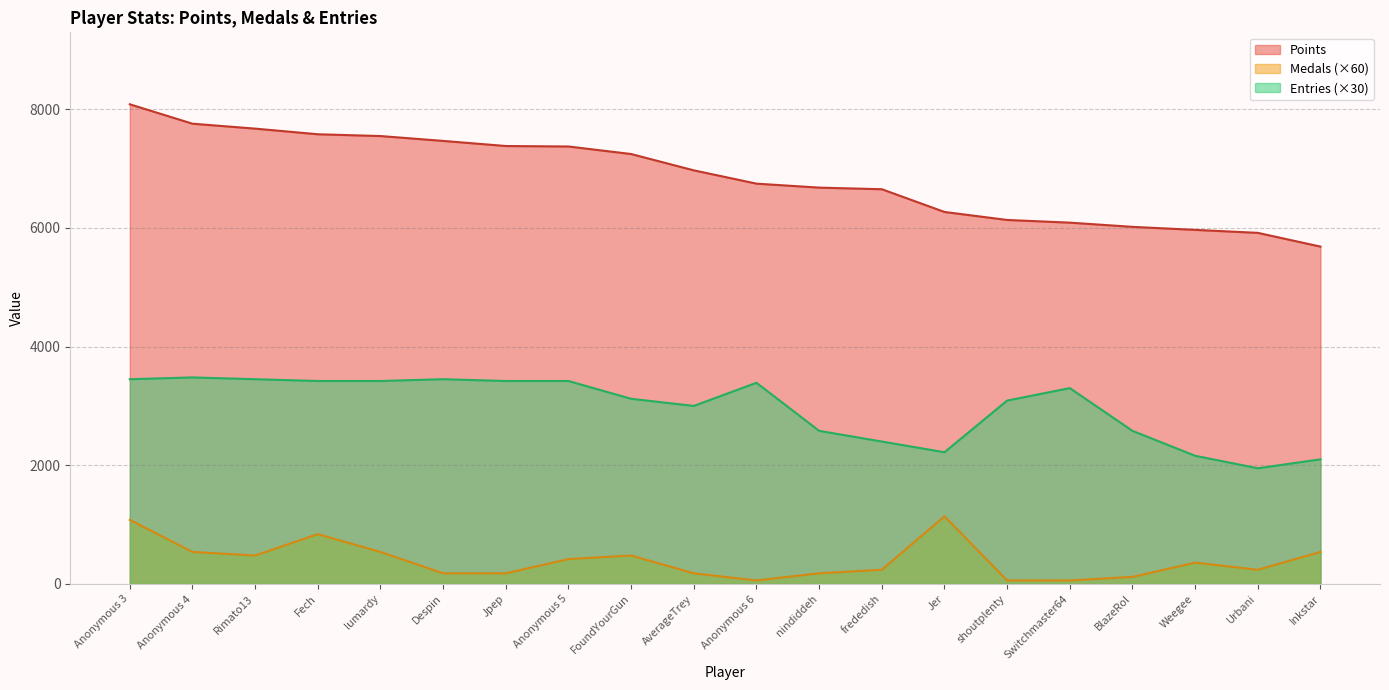

Is the value of Entries at BlazeRol greater than the value of Medals at Jpep?

Yes